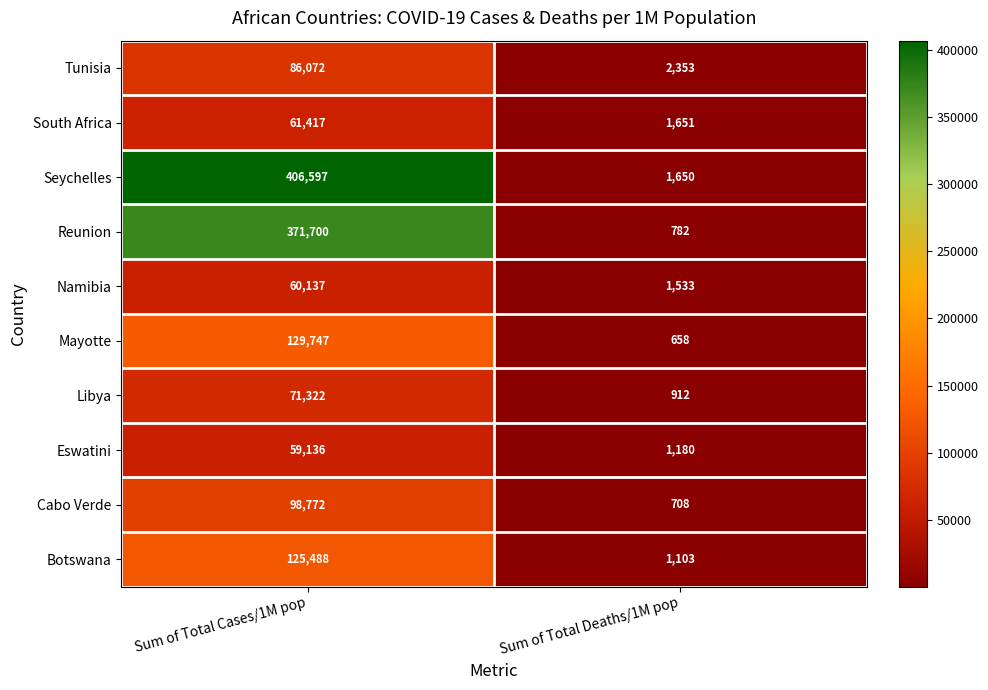

What is the maximum value shown in the chart?

406597